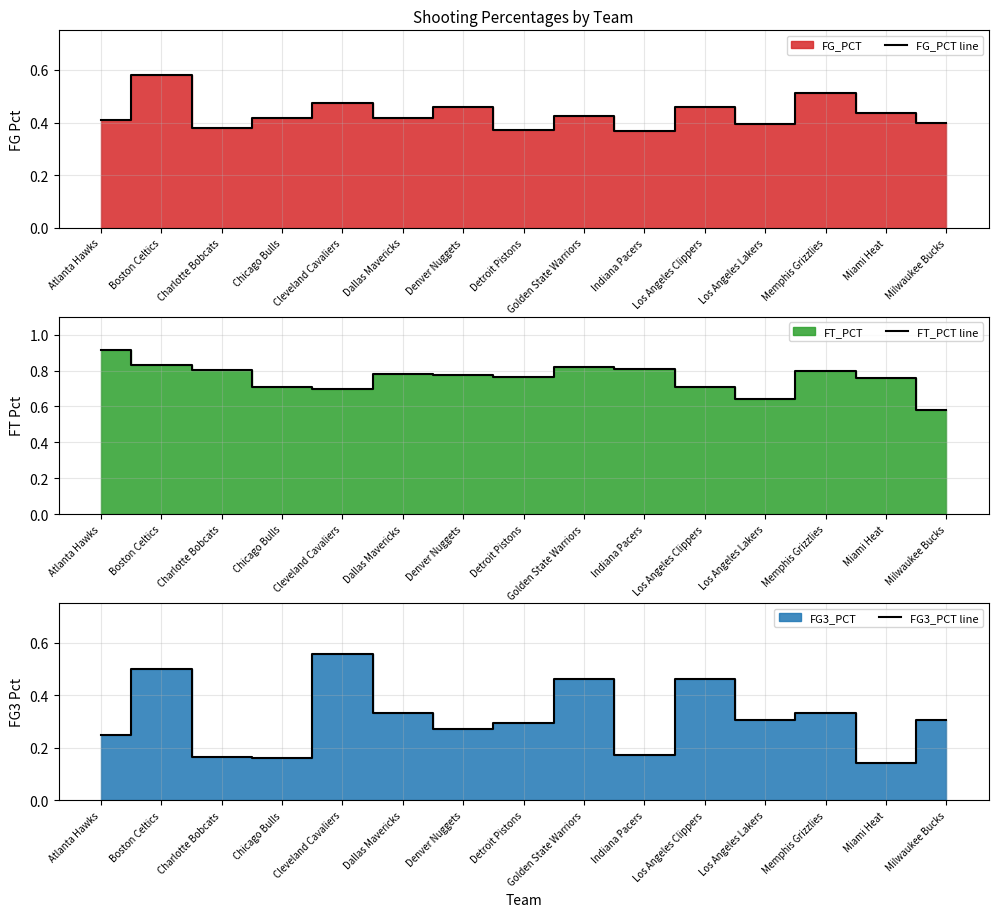

Reading right to left, list all the values displayed in this chart.

FG_PCT line: 0.4	0.4	0.5	0.4	0.5	0.4	0.4	0.4	0.5	0.4	0.5	0.4	0.4	0.6	0.4
FT_PCT line: 0.6	0.8	0.8	0.6	0.7	0.8	0.8	0.8	0.8	0.8	0.7	0.7	0.8	0.8	0.9
FG3_PCT line: 0.3	0.1	0.3	0.3	0.5	0.2	0.5	0.3	0.3	0.3	0.6	0.2	0.2	0.5	0.2